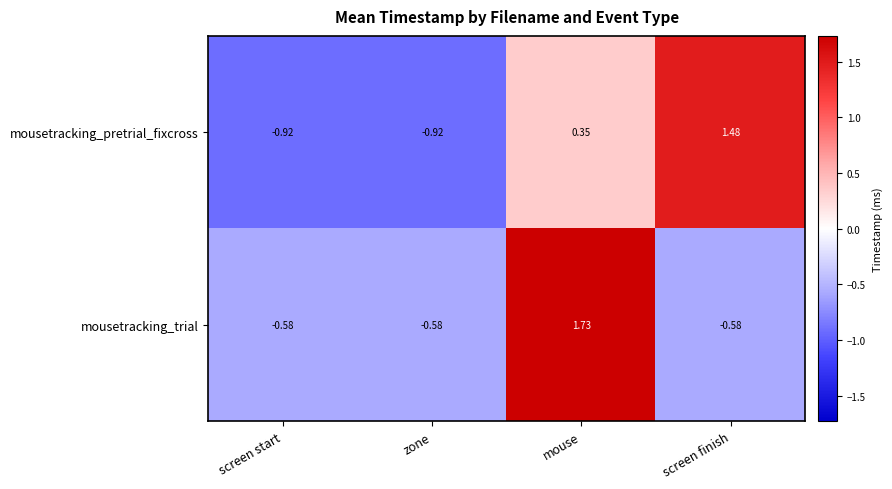

Which category has the highest value in the mousetracking_pretrial_fixcross series?

screen finish